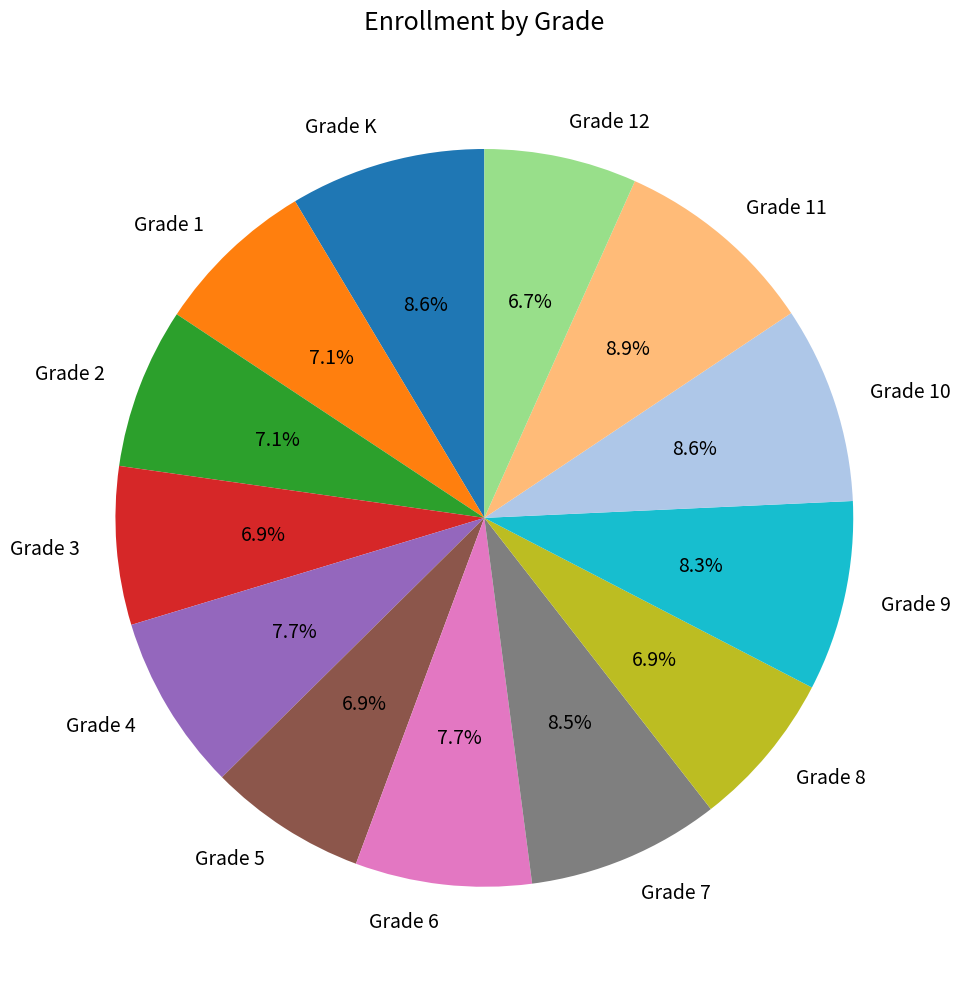

Does Grade 8 account for over 50% of the chart?

No